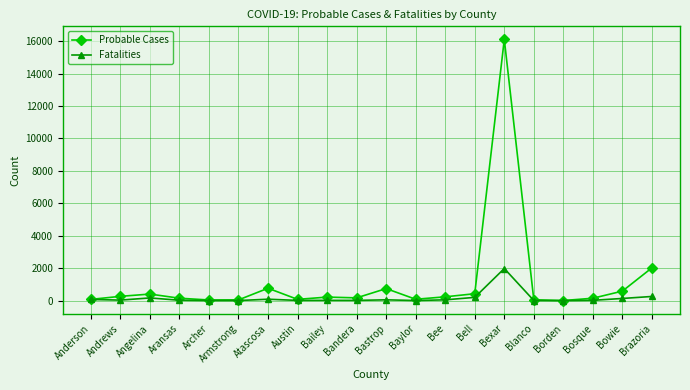

What are all the series names shown in the legend?

Probable Cases, Fatalities